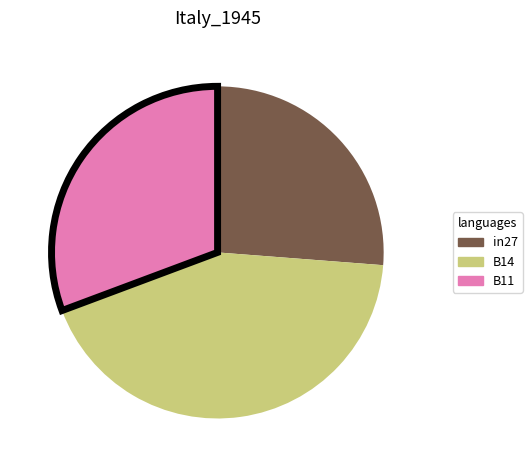

Rank the categories by value from lowest to highest.

in27, B11, B14